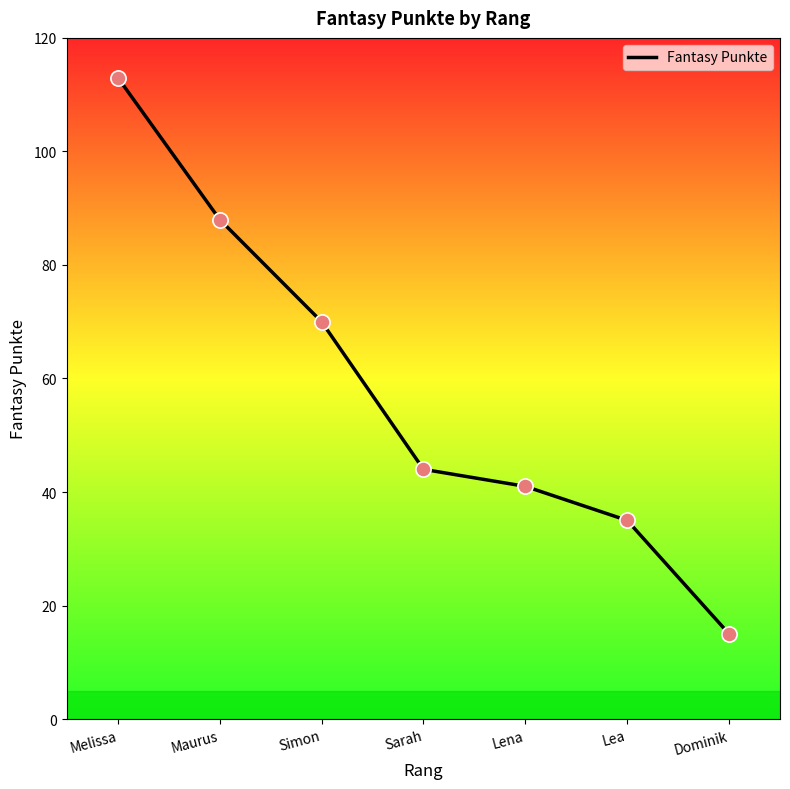

What is the change in value from Lena to Dominik?

-26